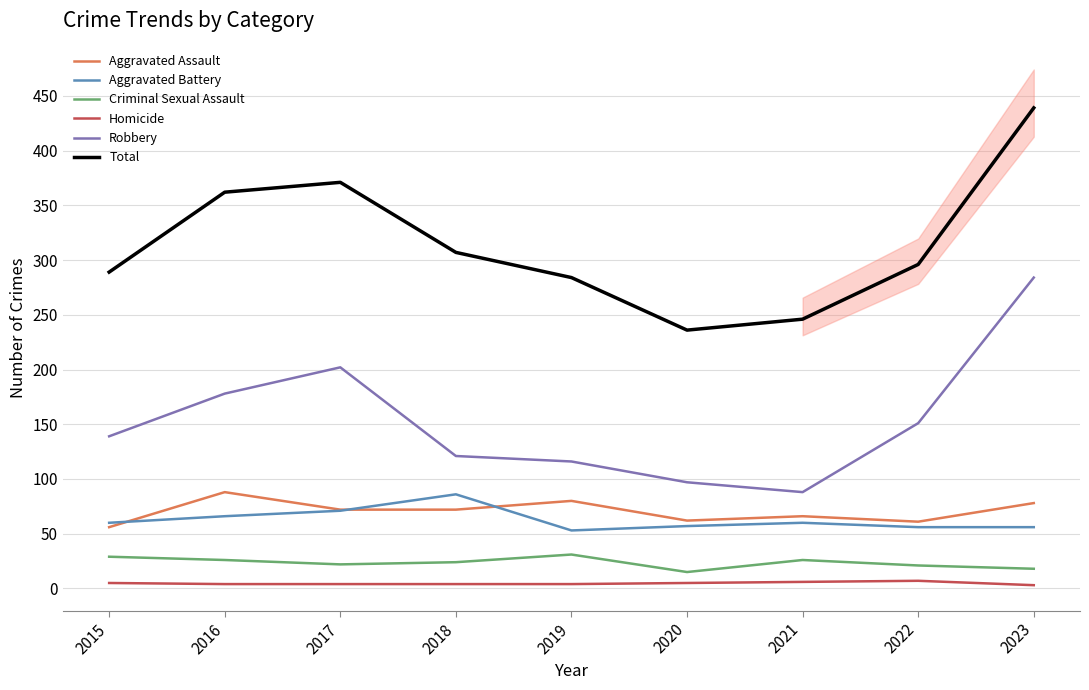

How many lines are shown in the chart?

6